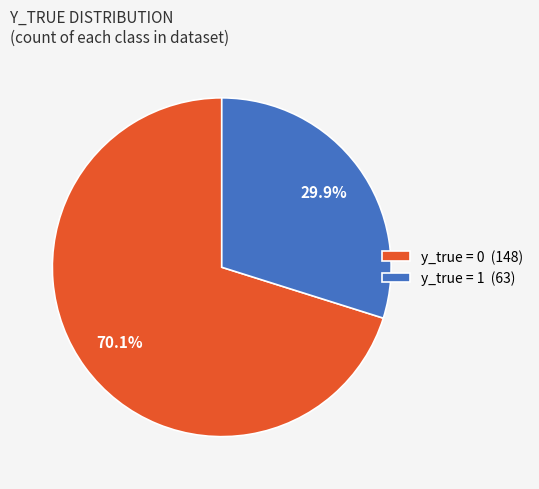

Which slice is the smallest?

y_true = 1 (63)